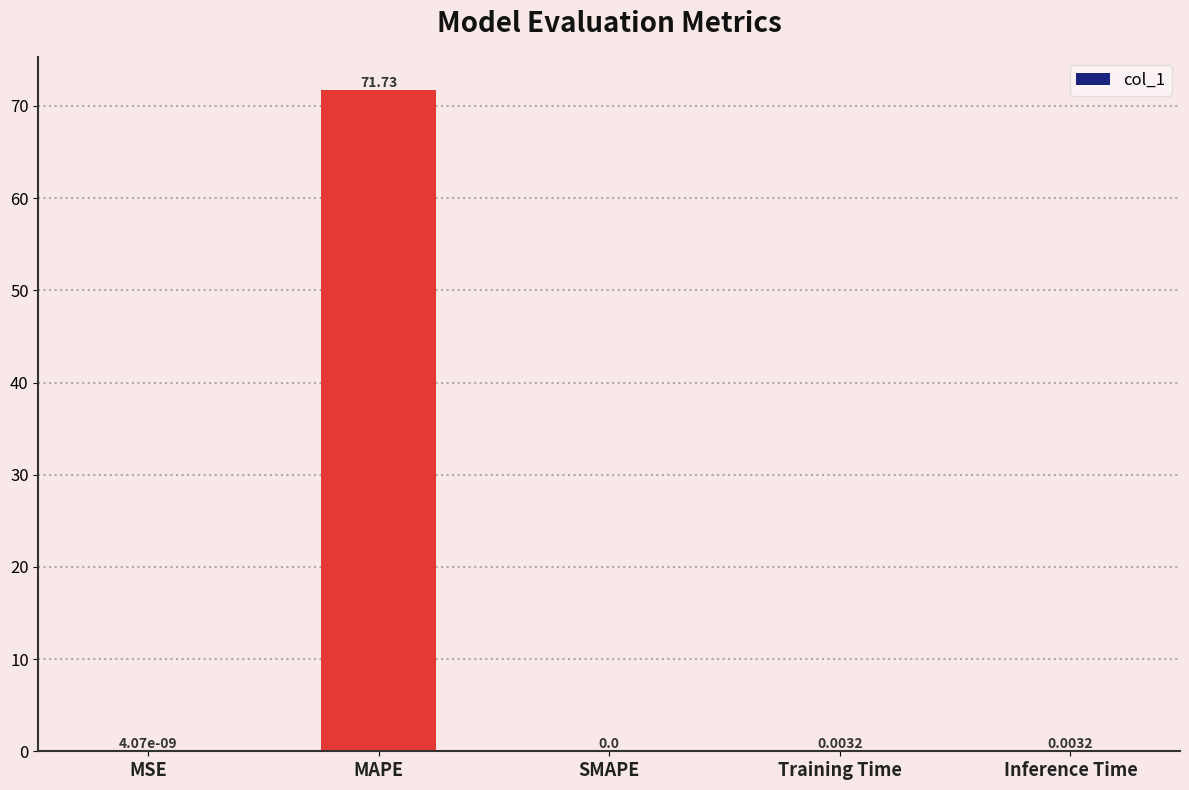

Between Training Time and MAPE, which is larger?

MAPE